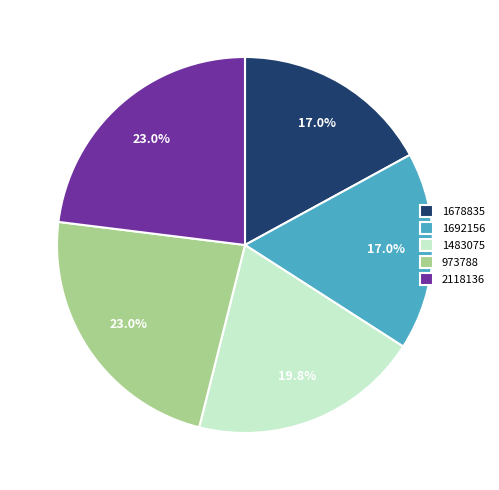

Do 973788 and 2118136 together represent more than half of the pie?

No